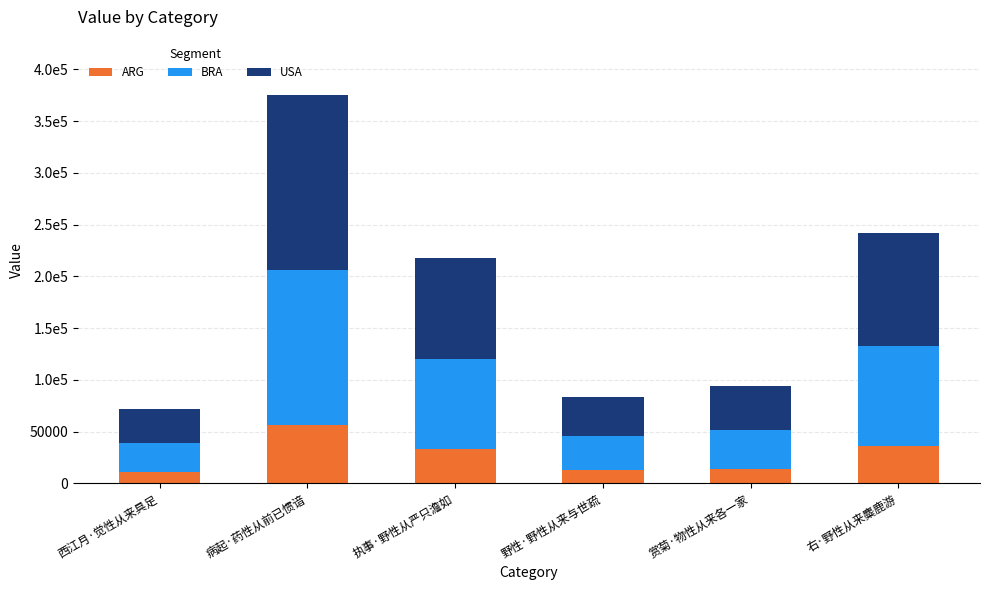

What are all the series names shown in the legend?

ARG, BRA, USA